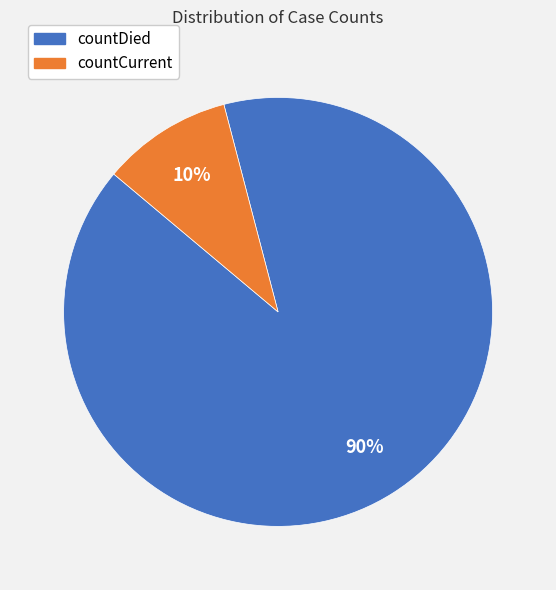

Which slice is the smallest?

countCurrent